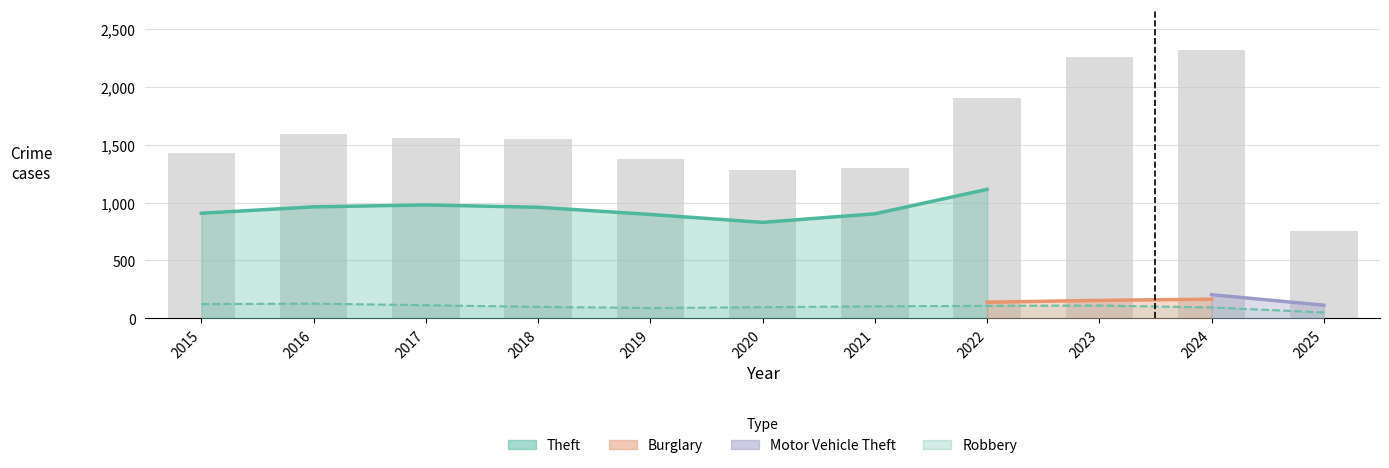

Which series has the largest range (max minus min)?

Total